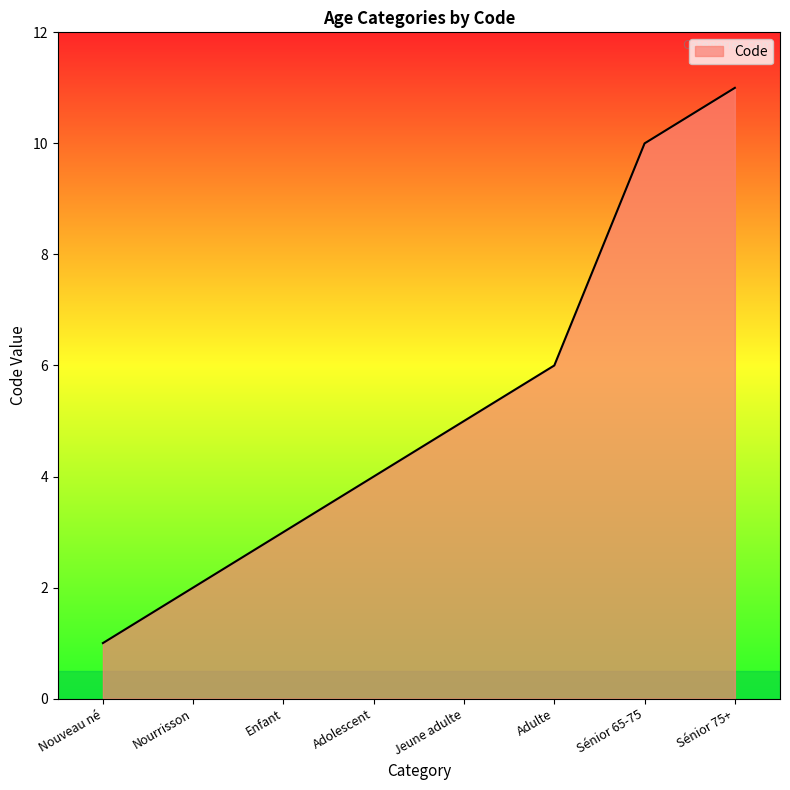

Count the number of categories in the chart.

8